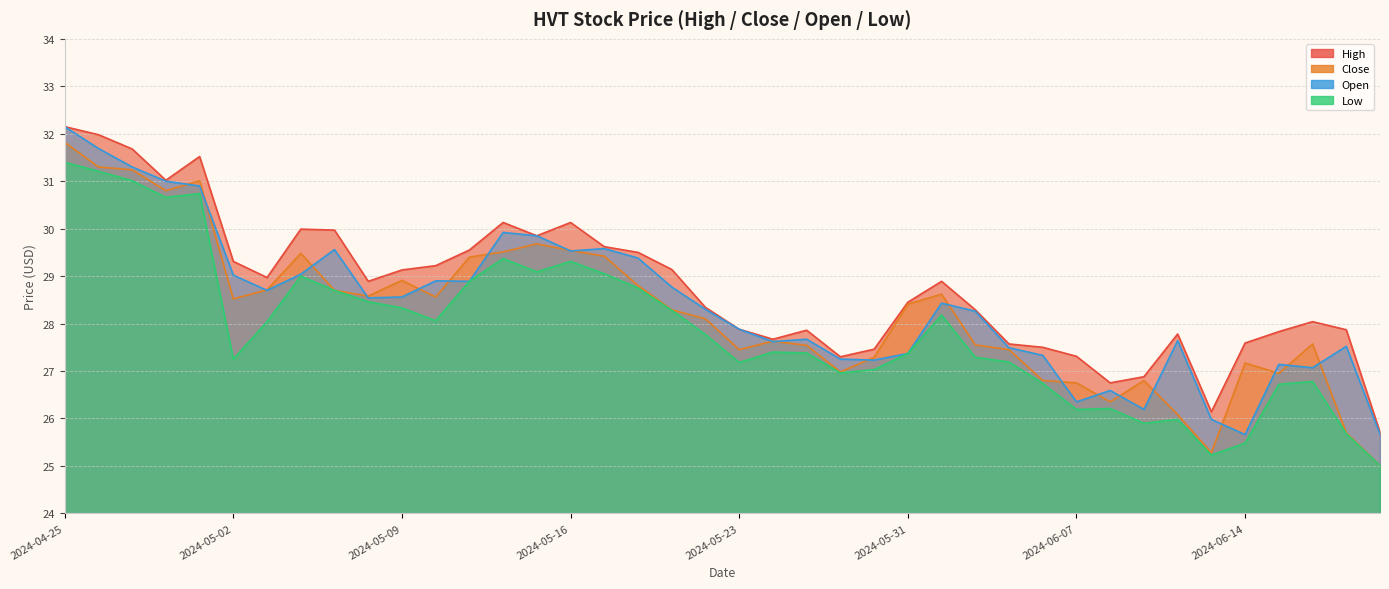

What are all the series names shown in the legend?

High, Close, Open, Low